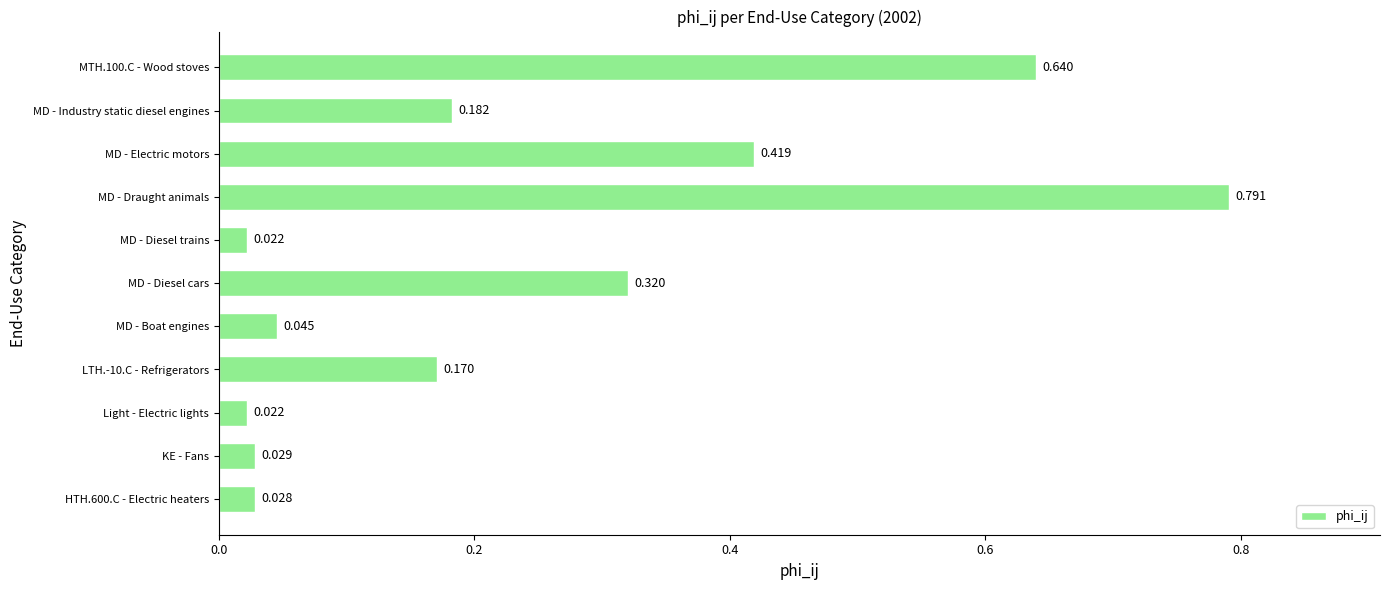

Which label corresponds to the largest value in the chart?

MD - Draught animals